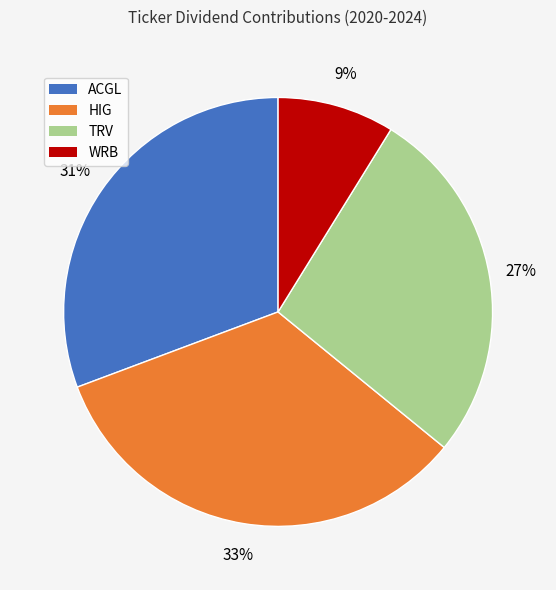

How many slices are in this pie chart?

4